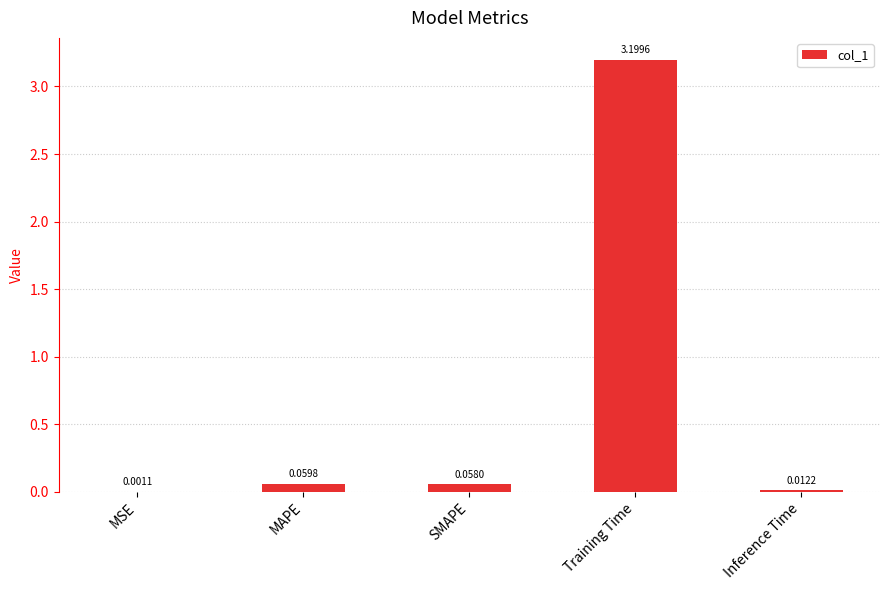

What is the greatest value displayed?

3.2